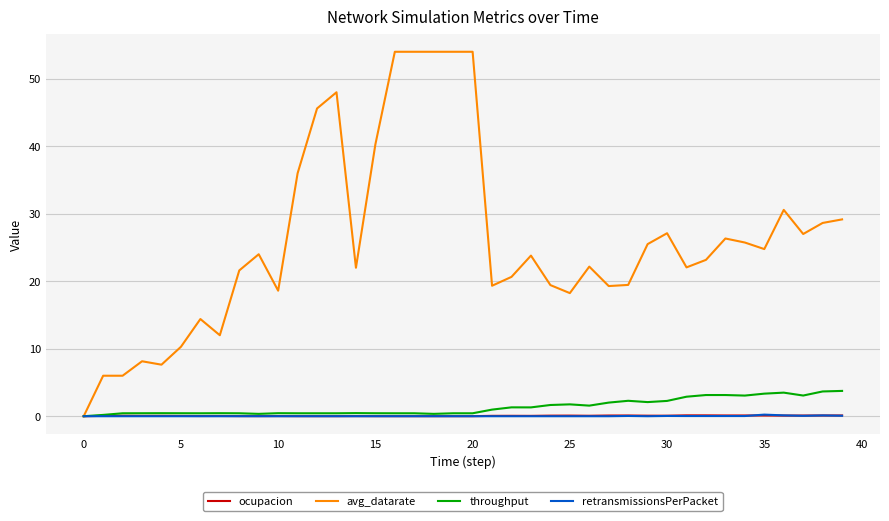

Which series has the largest range (max minus min)?

avg_datarate